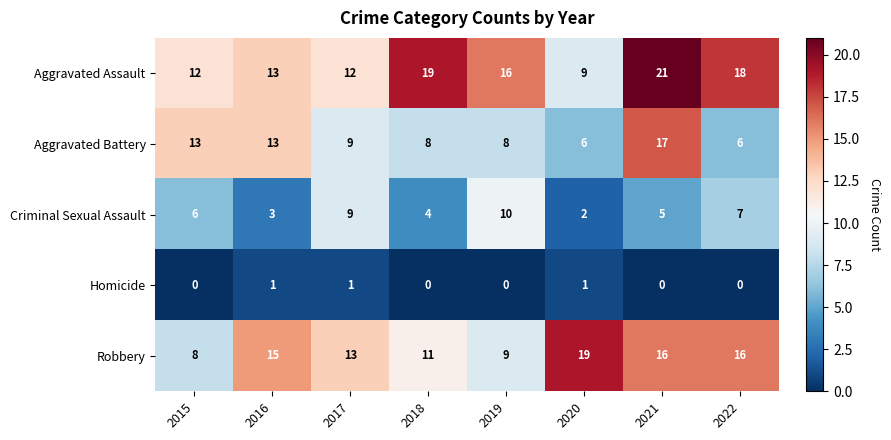

What is the approximate value of Aggravated Battery at 2015, to the nearest 5?

15